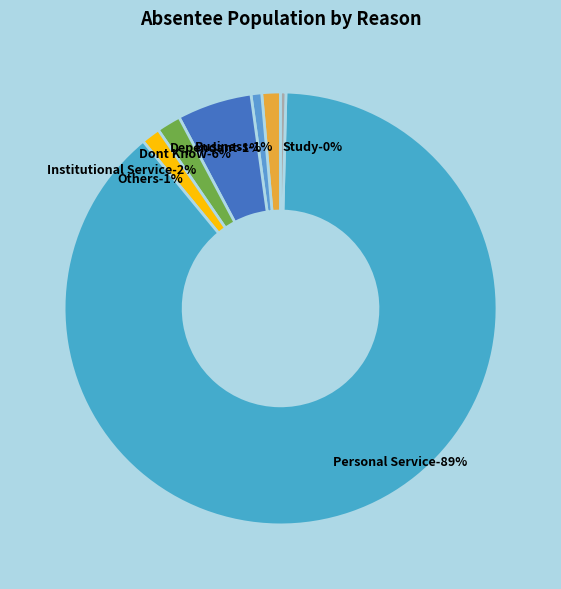

To the nearest percent, what percentage of the pie is Institutional Service?

2%